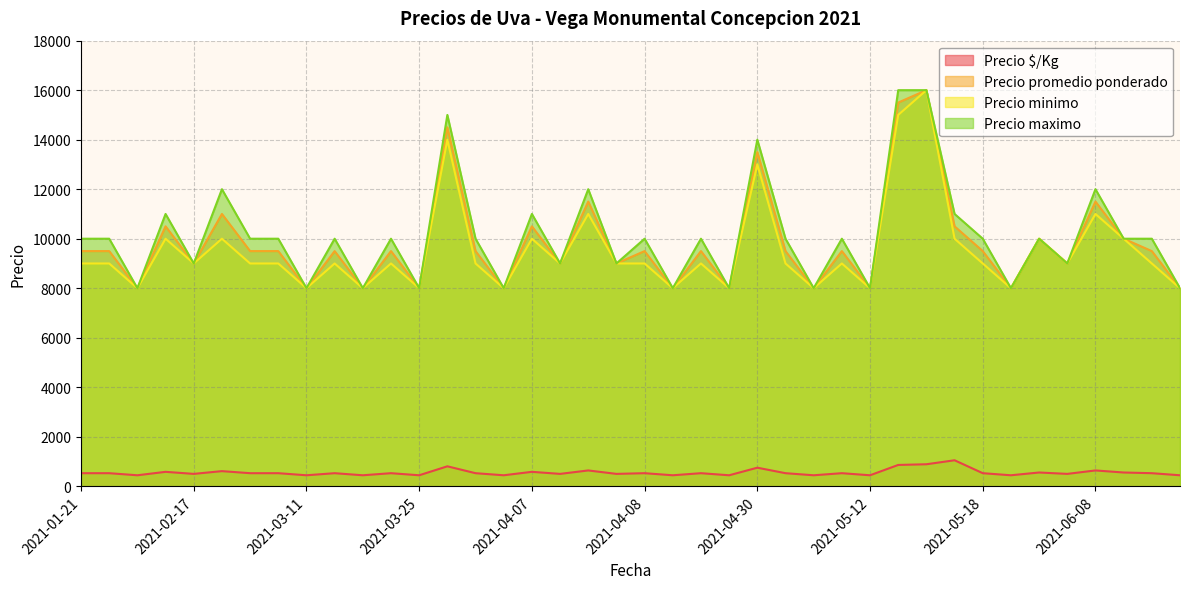

The value of Precio minimo at 2021-06-08 is 11000. True or false?

True